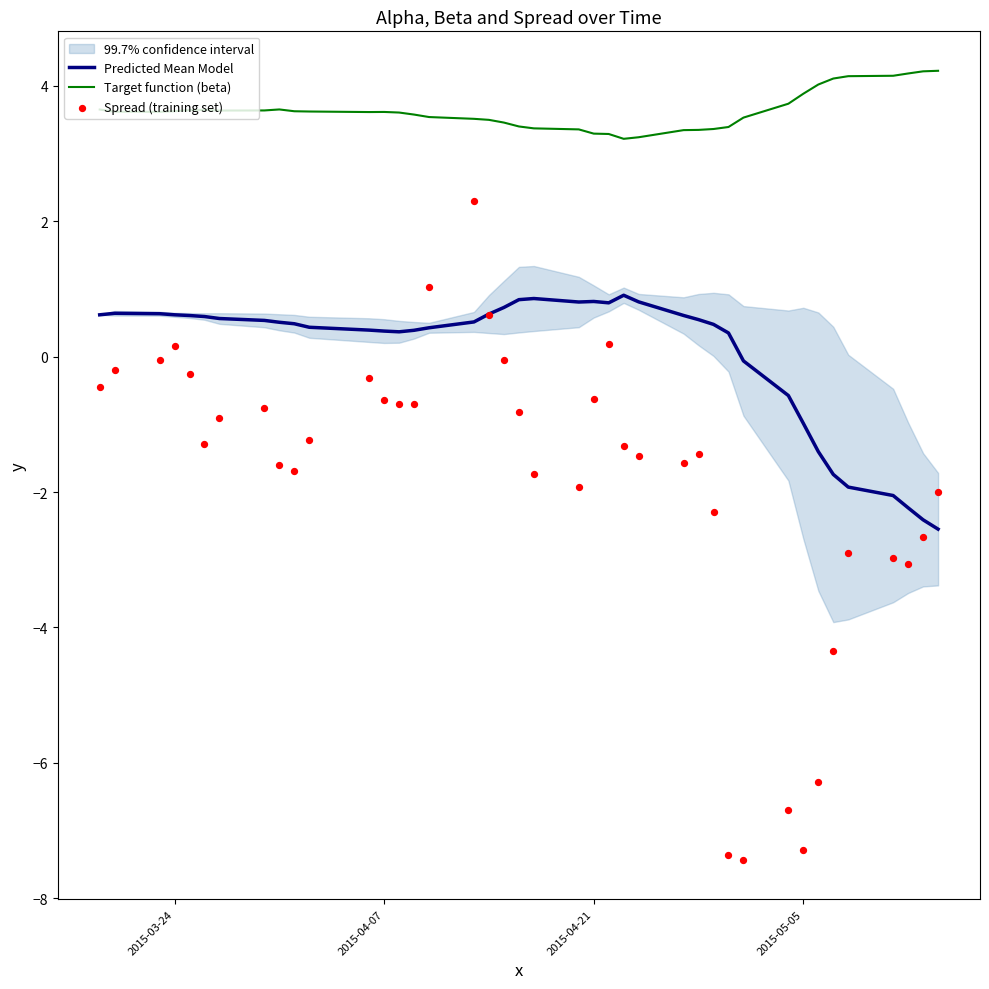

What are all the series names shown in the legend?

Predicted Mean Model, Target function (beta), Spread (training set)